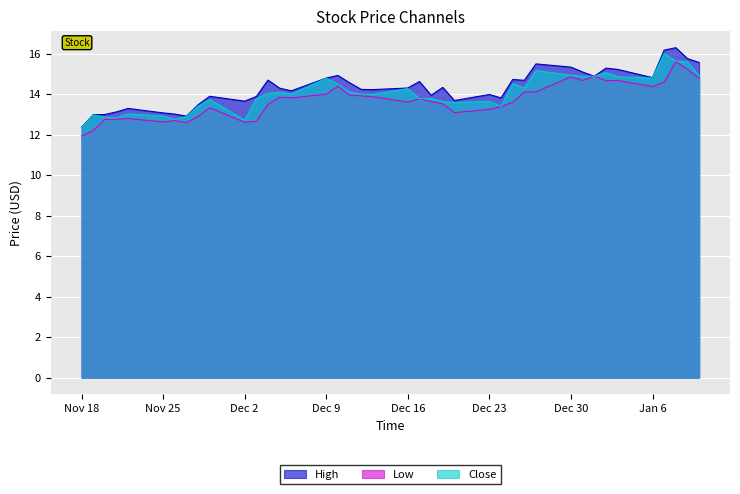

What is the label of the 40th point from the left?

2014-01-10